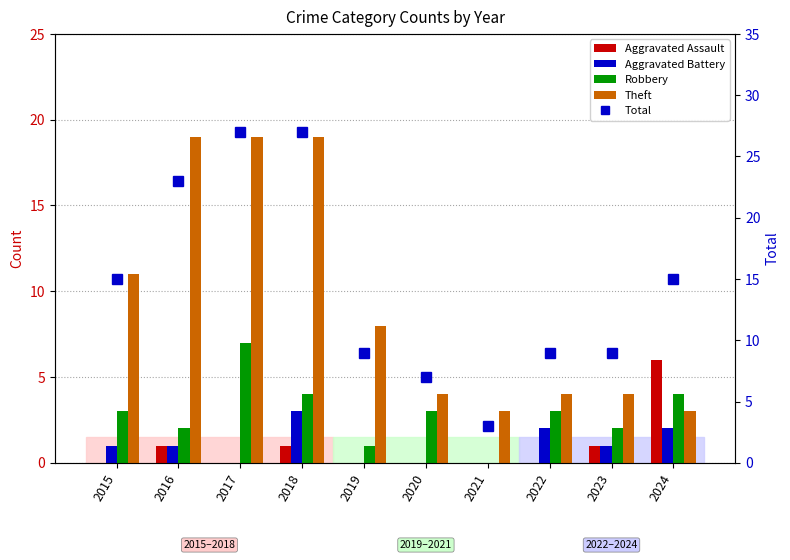

What is the value of the Robbery bar at the 5th from the left?

1